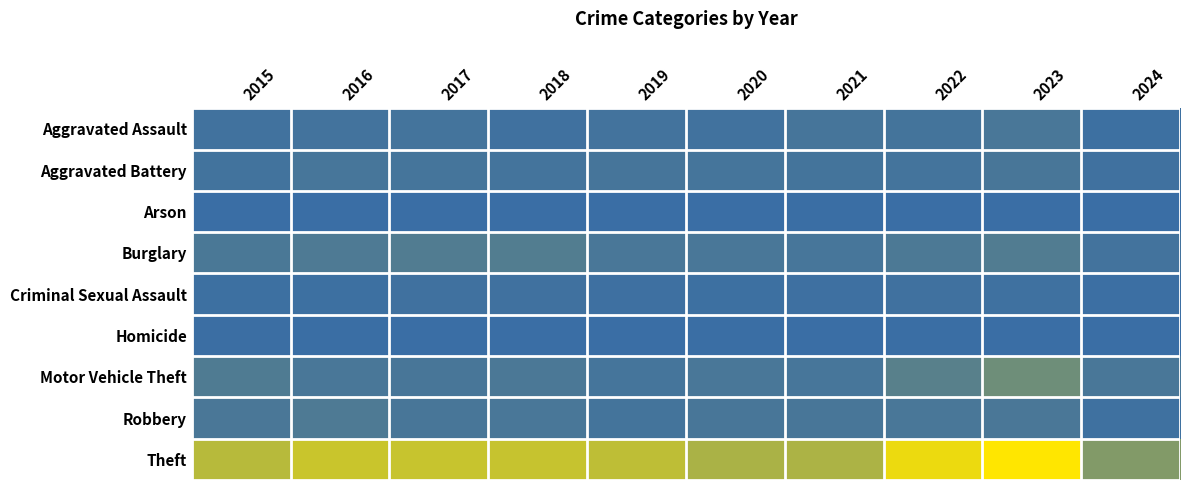

Reading left to right, extract all data points from this chart.

Aggravated Assault: 2015=54	2016=66	2017=72	2018=43	2019=65	2020=56	2021=86	2022=78	2023=110	2024=31
Aggravated Battery: 2015=64	2016=93	2017=83	2018=70	2019=88	2020=82	2021=75	2022=71	2023=102	2024=46
Arson: 2015=2	2016=2	2017=1	2018=3	2019=2	2020=4	2021=8	2022=4	2023=2	2024=2
Burglary: 2015=121	2016=139	2017=162	2018=176	2019=110	2020=110	2021=95	2022=132	2023=161	2024=67
Criminal Sexual Assault: 2015=28	2016=28	2017=44	2018=43	2019=36	2020=27	2021=36	2022=43	2023=38	2024=20
Homicide: 2015=13	2016=8	2017=5	2018=2	2019=0	2020=6	2021=2	2022=10	2023=3	2024=0
Motor Vehicle Theft: 2015=152	2016=110	2017=104	2018=127	2019=84	2020=109	2021=96	2022=219	2023=364	2024=110
Robbery: 2015=117	2016=144	2017=105	2018=107	2019=75	2020=102	2021=105	2022=108	2023=114	2024=39
Theft: 2015=874	2016=999	2017=979	2018=977	2019=914	2020=782	2021=791	2022=1235	2023=1368	2024=507